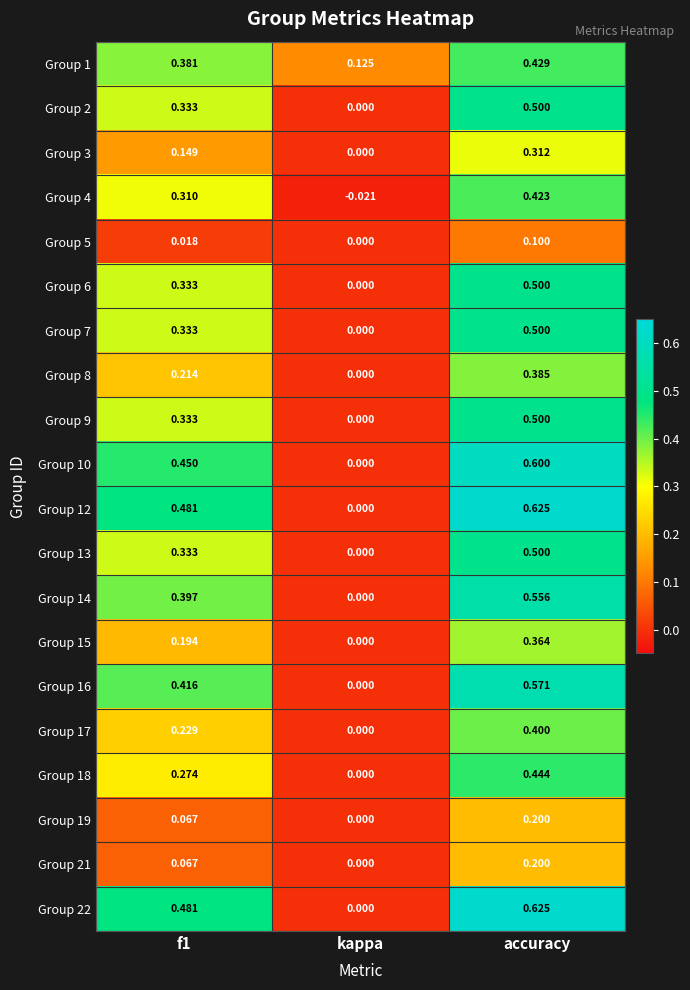

At which label is Group 18 closest to 0?

kappa